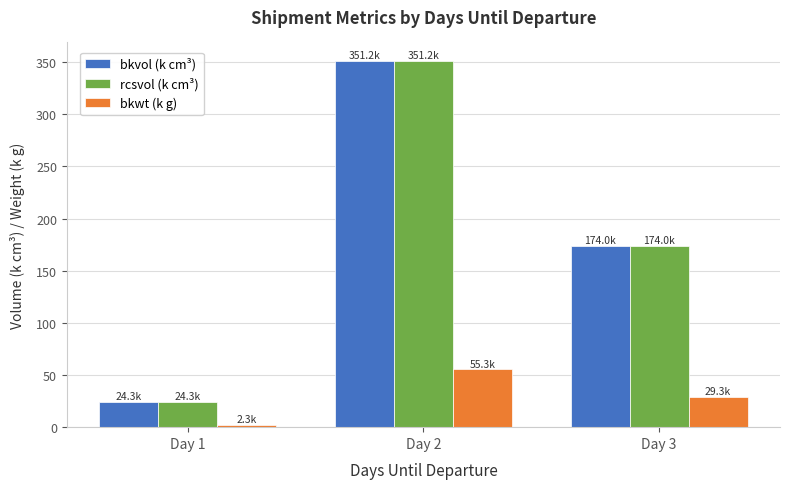

What is the total value across all series at Day 3?

377.3